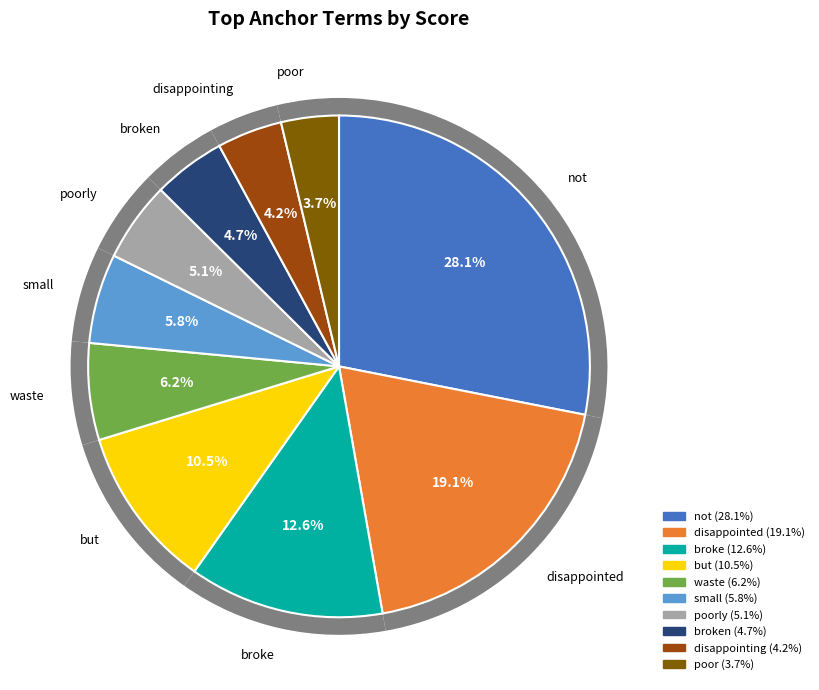

Which slice is the smallest?

poor